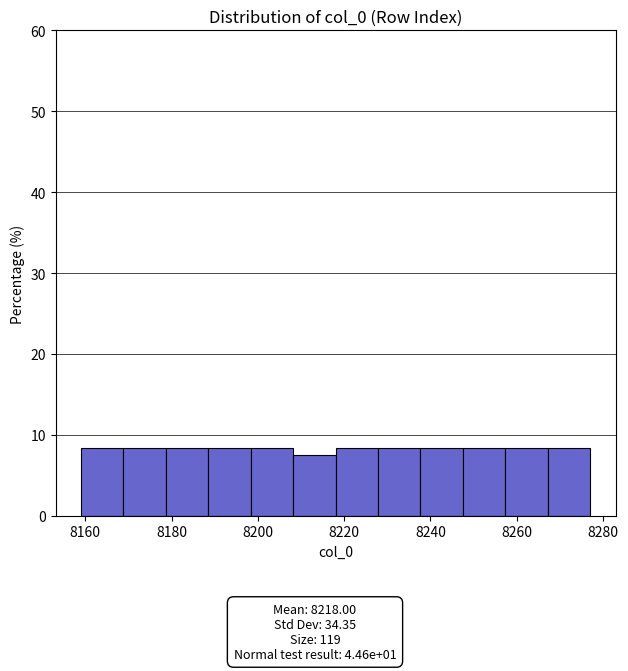

What is the height of the bar covering 8208 to 8218 on the x-axis? Neither the bar edges nor the heights are printed on the chart, so give them approximately, as read against the axes.

8